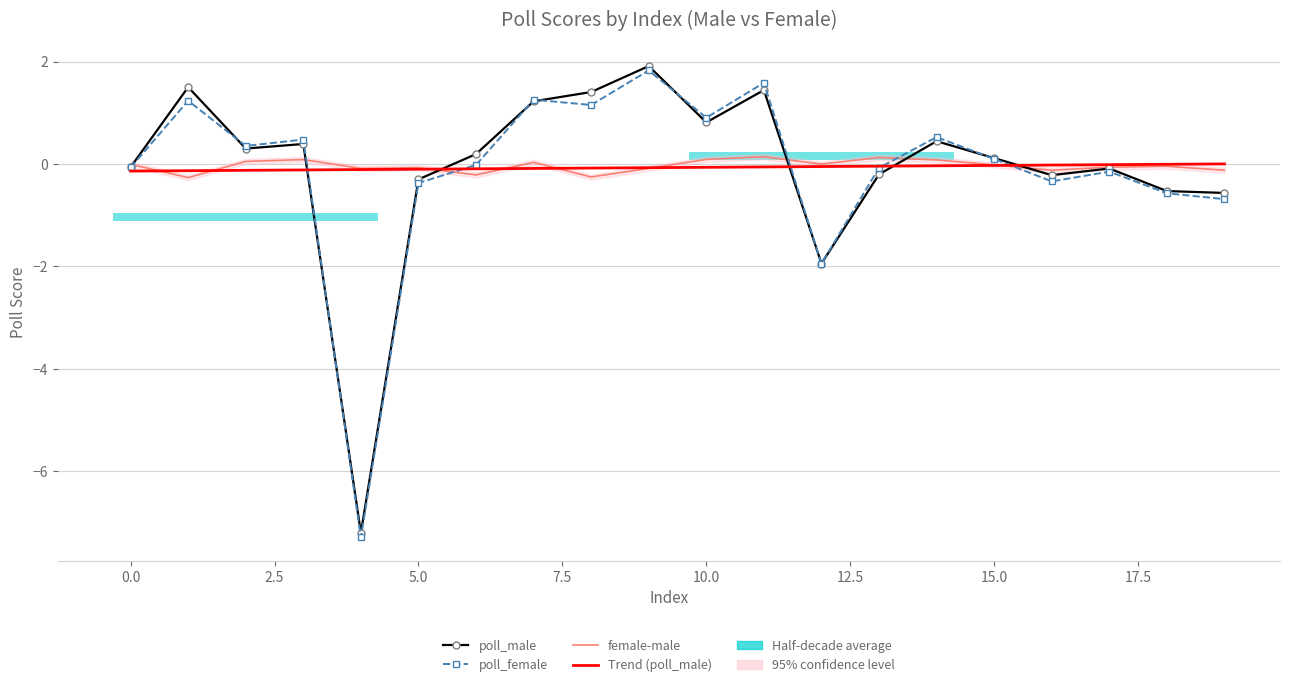

Between 18 and 2.5, which is larger?

2.5